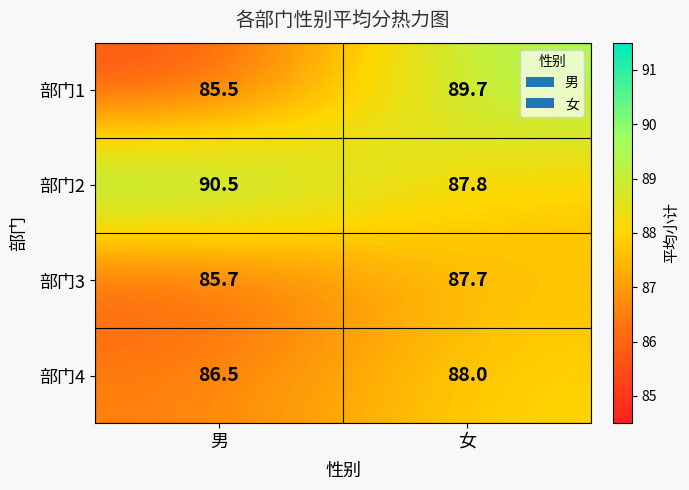

Reading right to left, list all the values displayed in this chart.

部门1: 女=89.7	男=85.5
部门2: 女=87.8	男=90.5
部门3: 女=87.7	男=85.7
部门4: 女=88.0	男=86.5